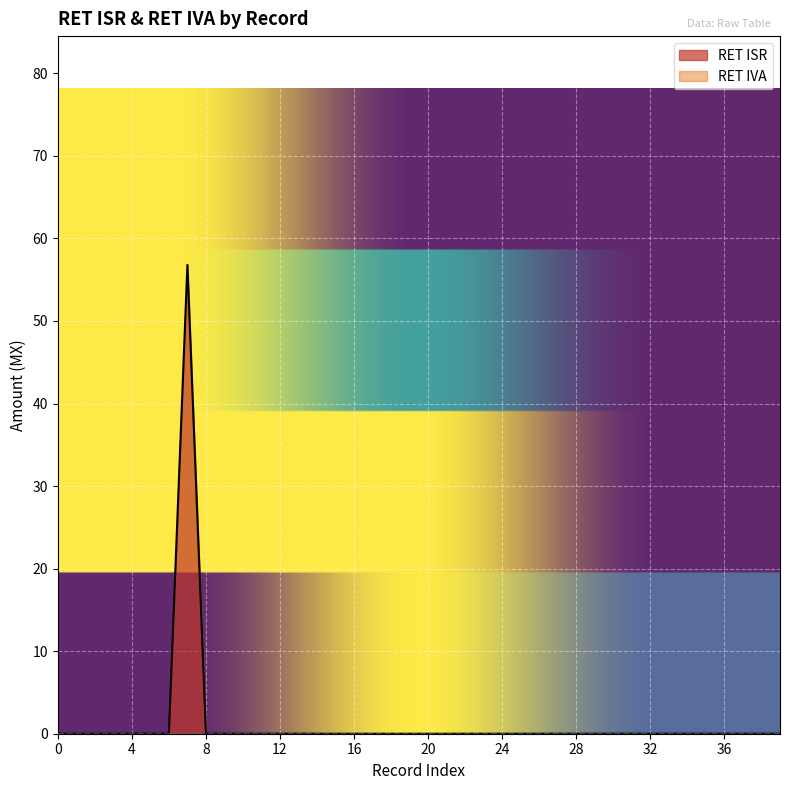

How many interior local peaks (higher than both neighbors) does the data have?

1